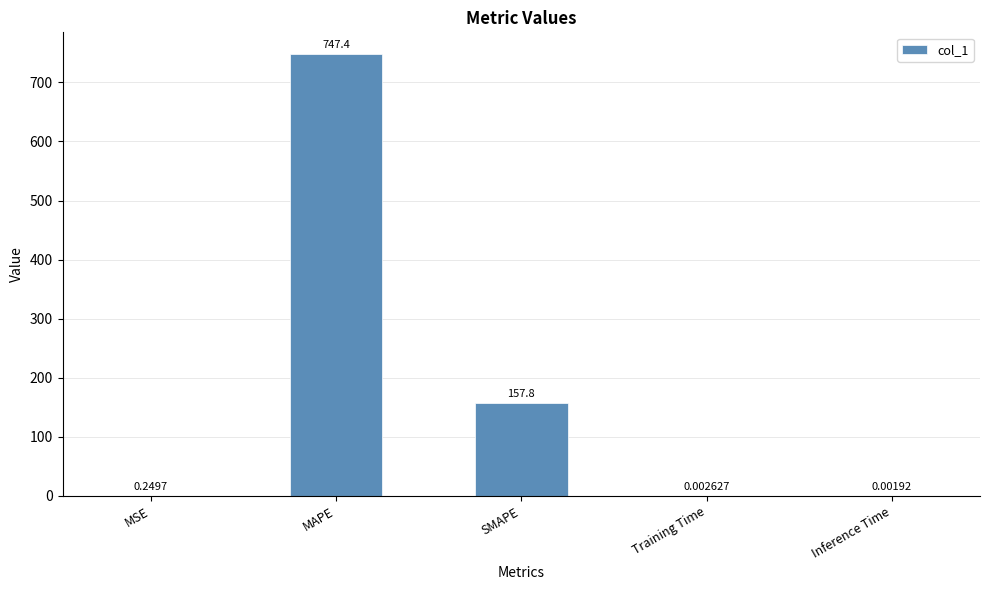

Where is the data nearest to the value 373?

SMAPE